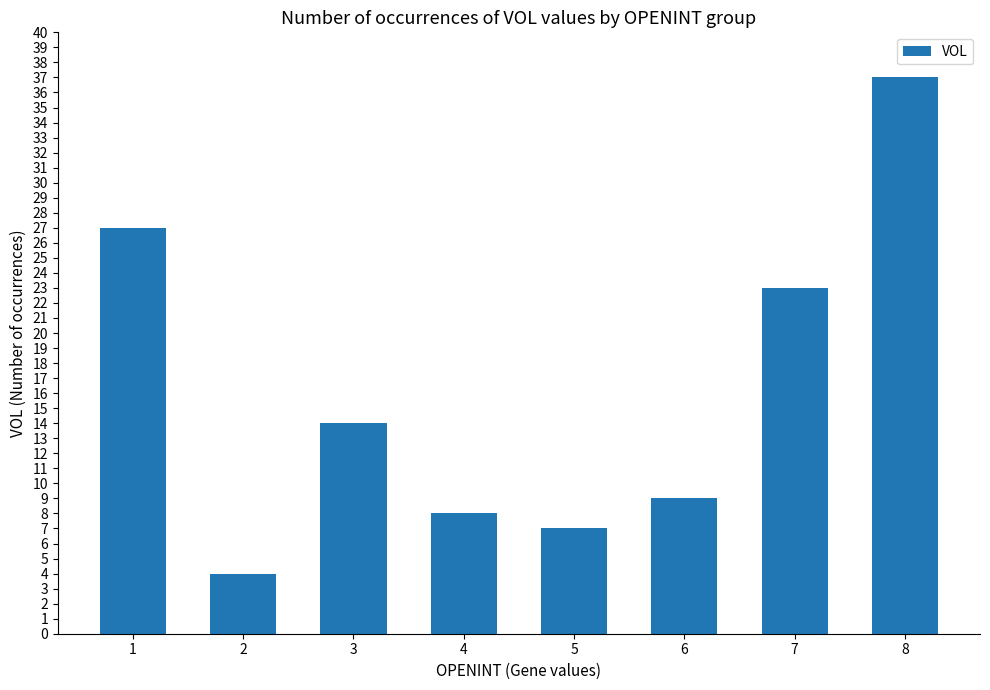

Rank the categories by value from lowest to highest.

2, 5, 4, 6, 3, 7, 1, 8